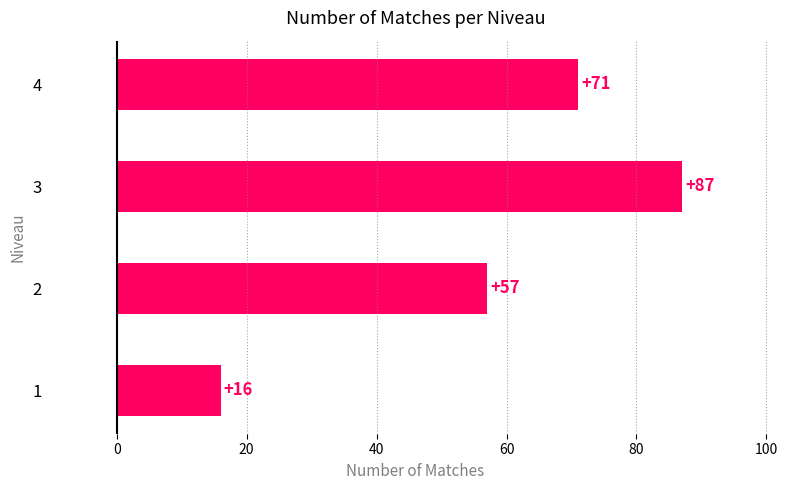

The value at 2 is 12. True or false?

False